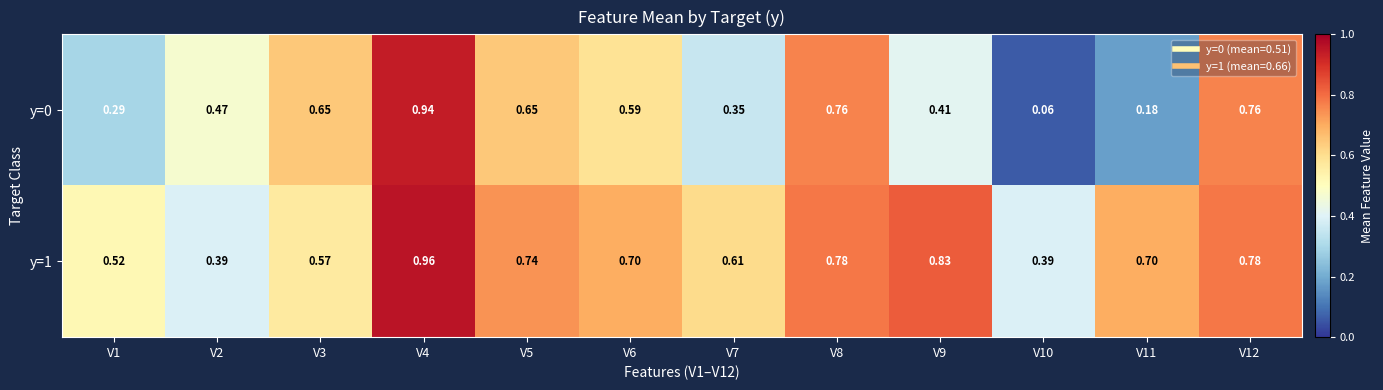

Rank the series at V7 from highest to lowest value.

y=1, y=0